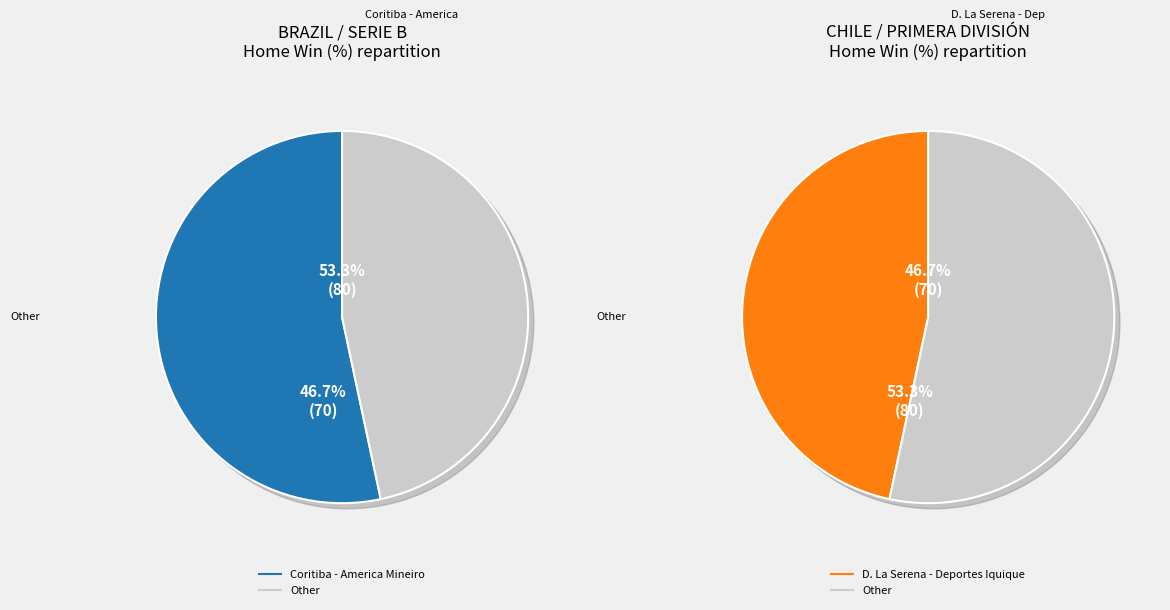

Which slice is the largest?

Coritiba - America Mineiro